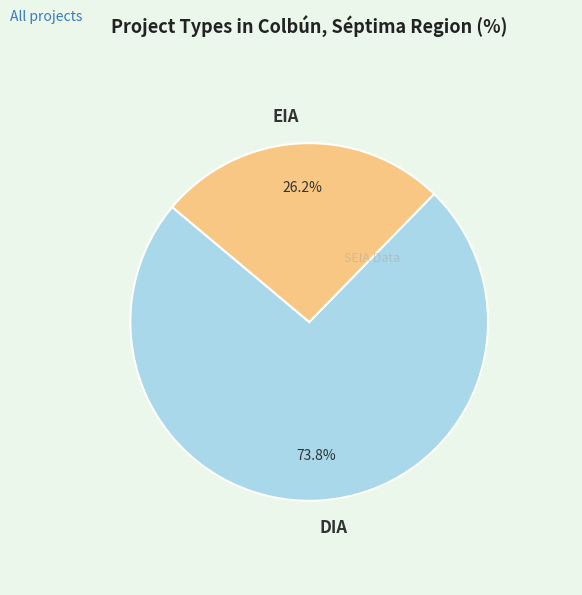

To the nearest percent, what is the average slice percentage?

50%